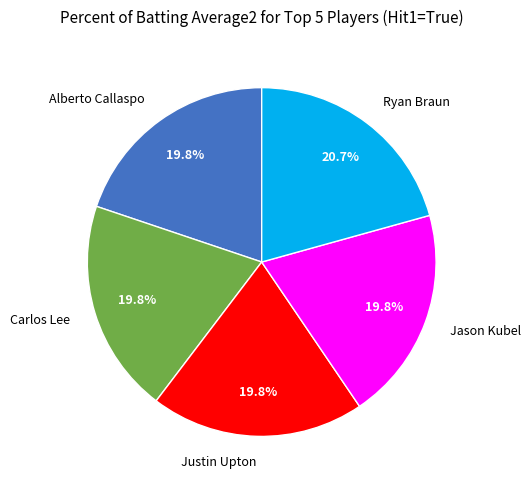

Count the number of slices in the pie.

5